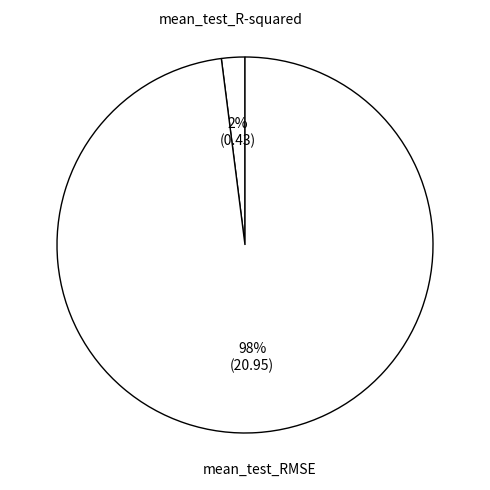

Do mean_test_R-squared and mean_test_RMSE together represent more than half of the pie?

Yes